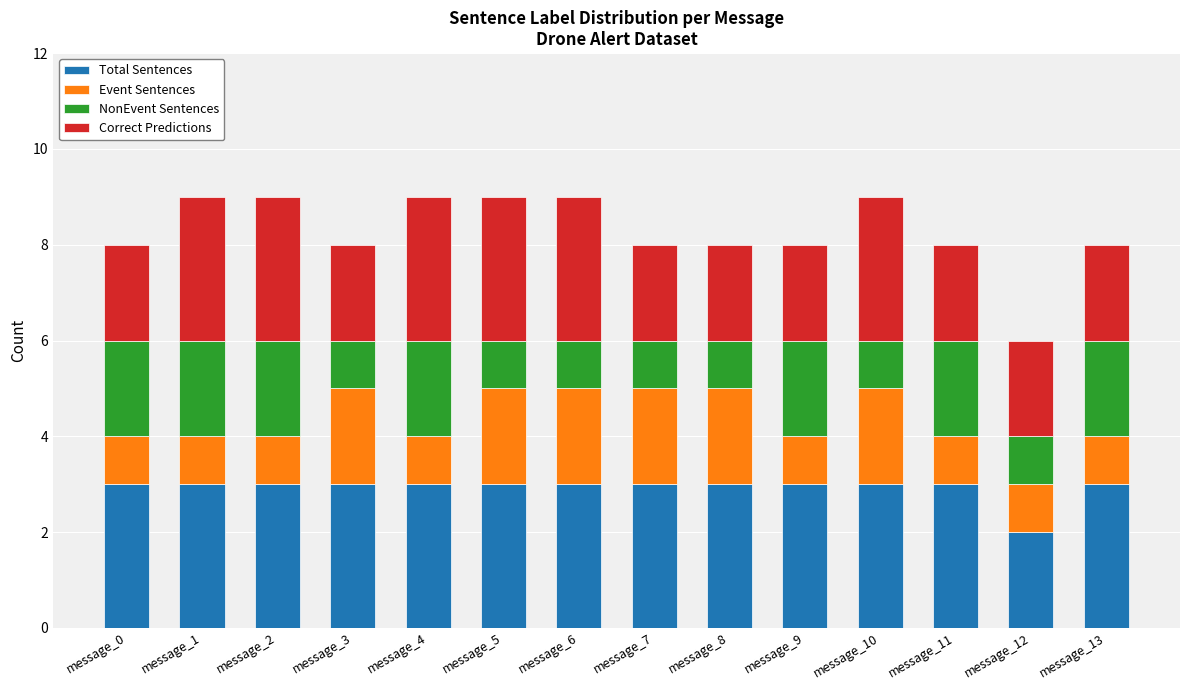

What are all the series names shown in the legend?

Total Sentences, Event Sentences, NonEvent Sentences, Correct Predictions